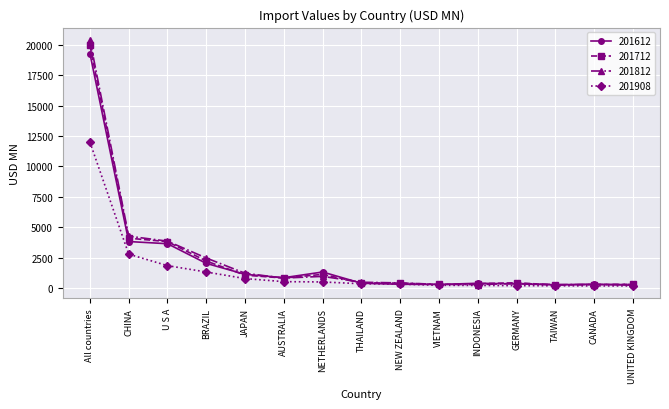

True or false: 201612 has a value of 233.8 at UNITED KINGDOM.

True